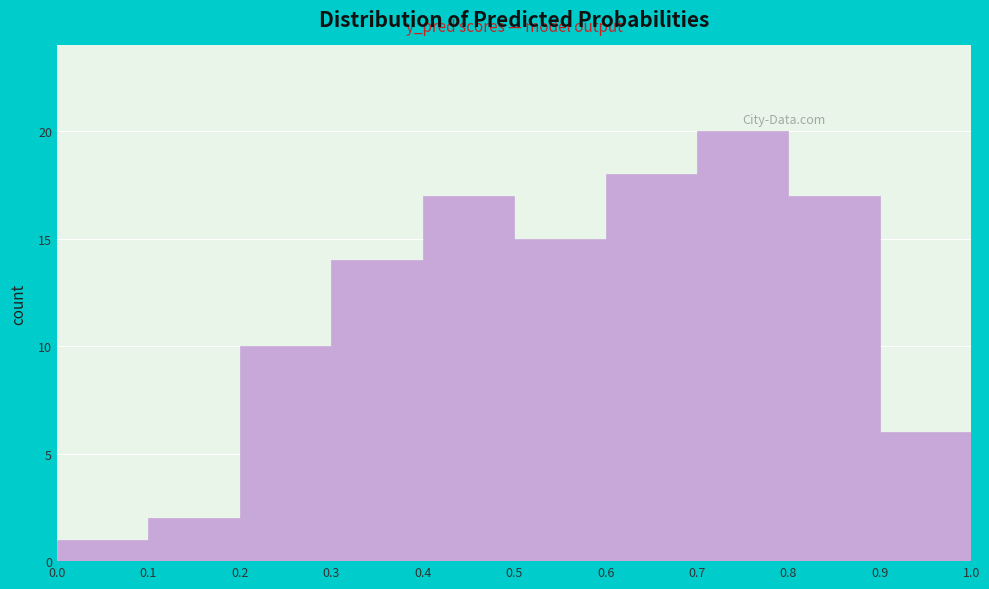

Which range on the x-axis has the tallest bar?

0.7 to 0.8